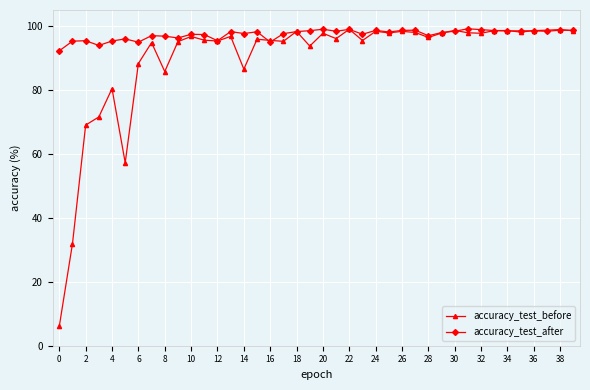

What is the maximum value shown in the chart?

99.1